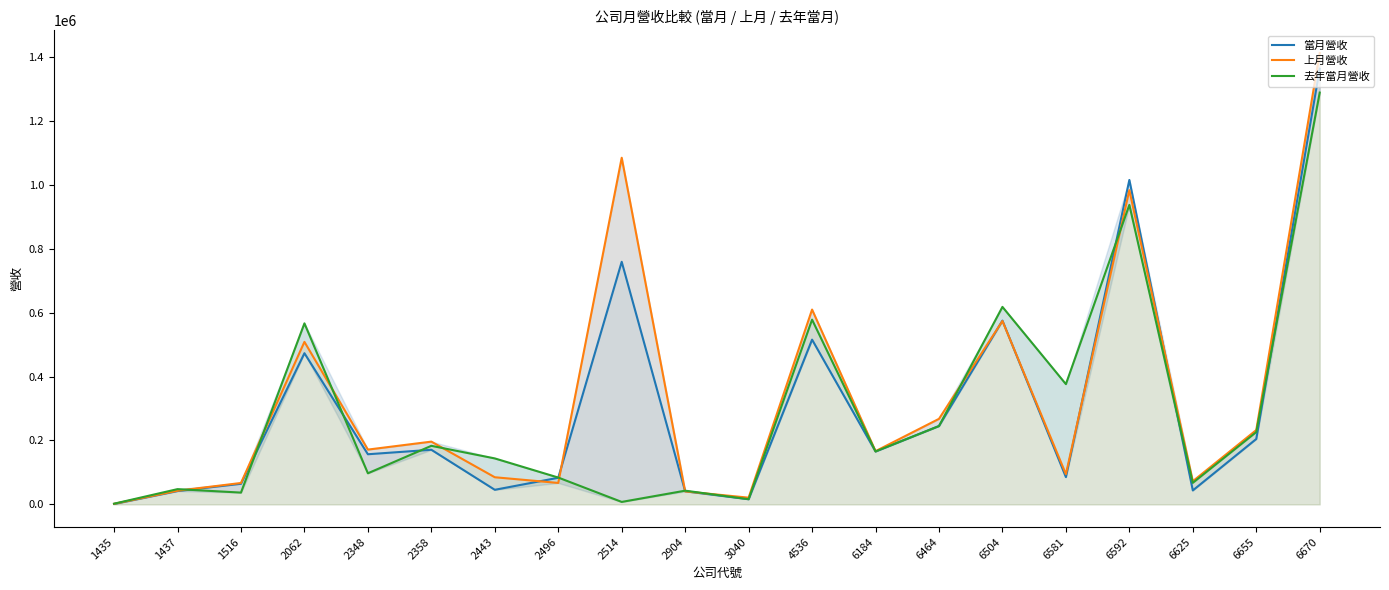

The value of 上月營收 at 6464 is 171678. True or false?

False